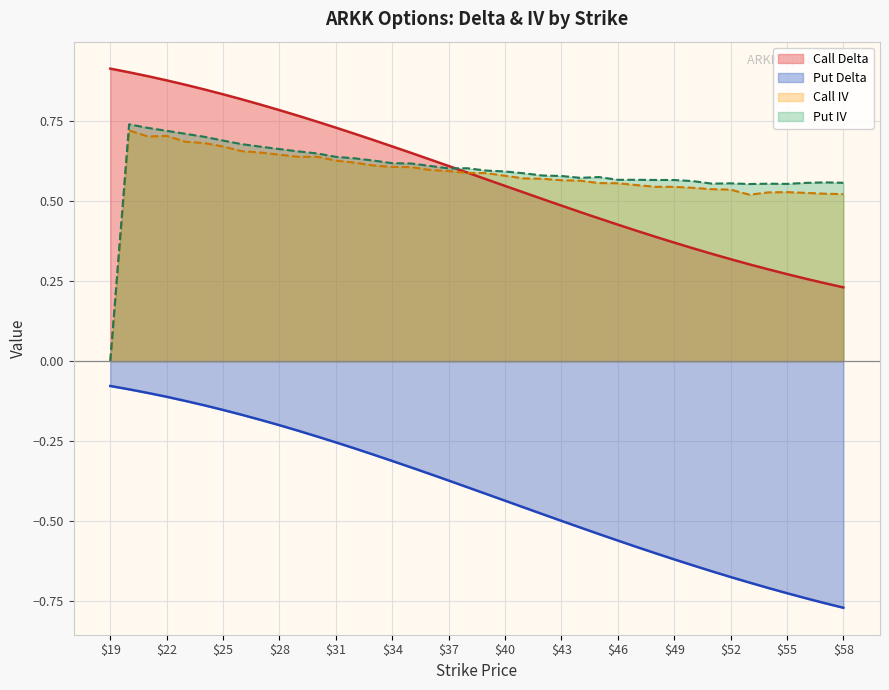

True or false: iv_P and delta_P cross at least once.

False